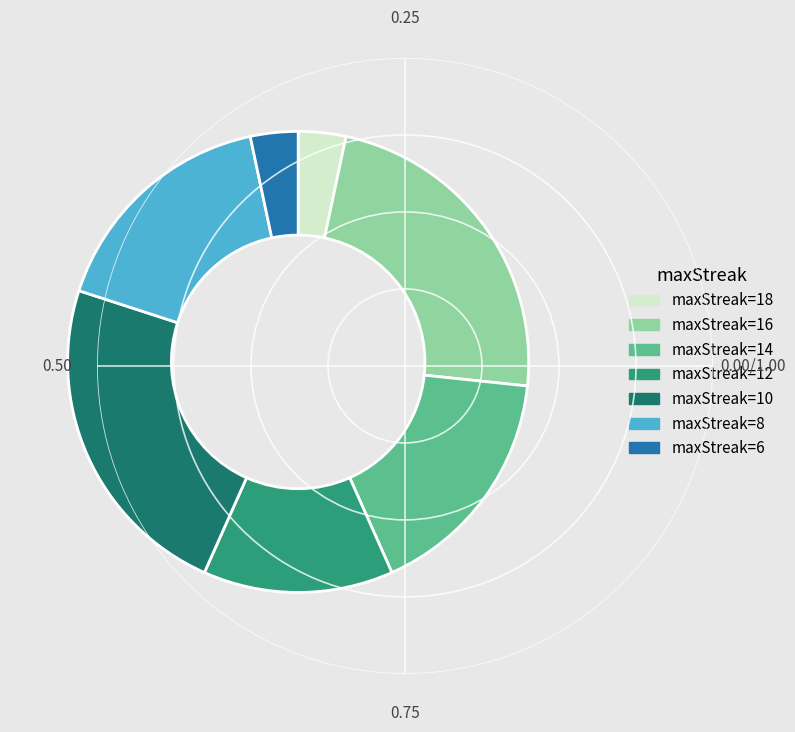

Is there any slice that represents more than half of the pie?

No